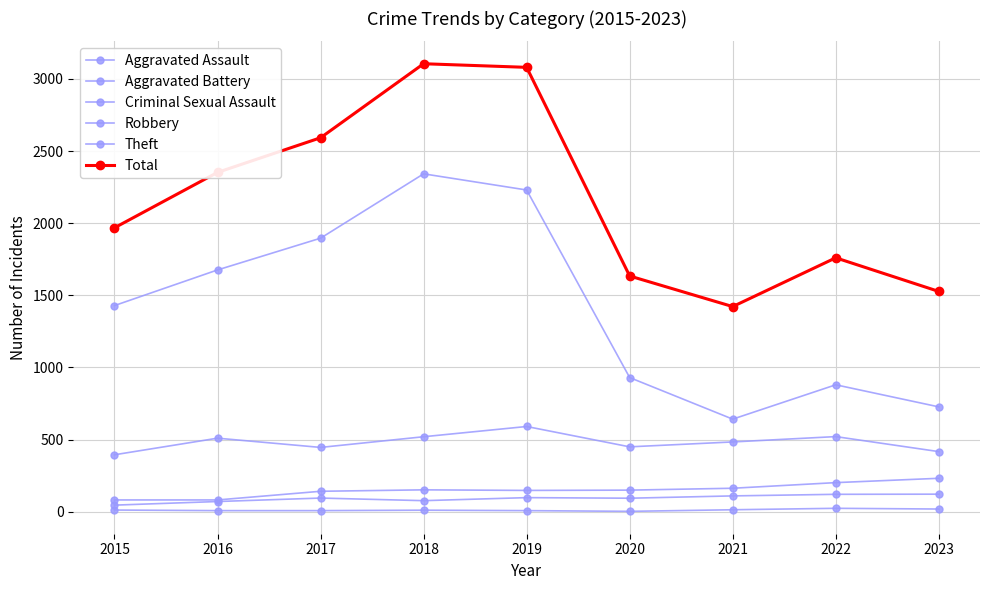

Does the chart have visible grid lines?

Yes